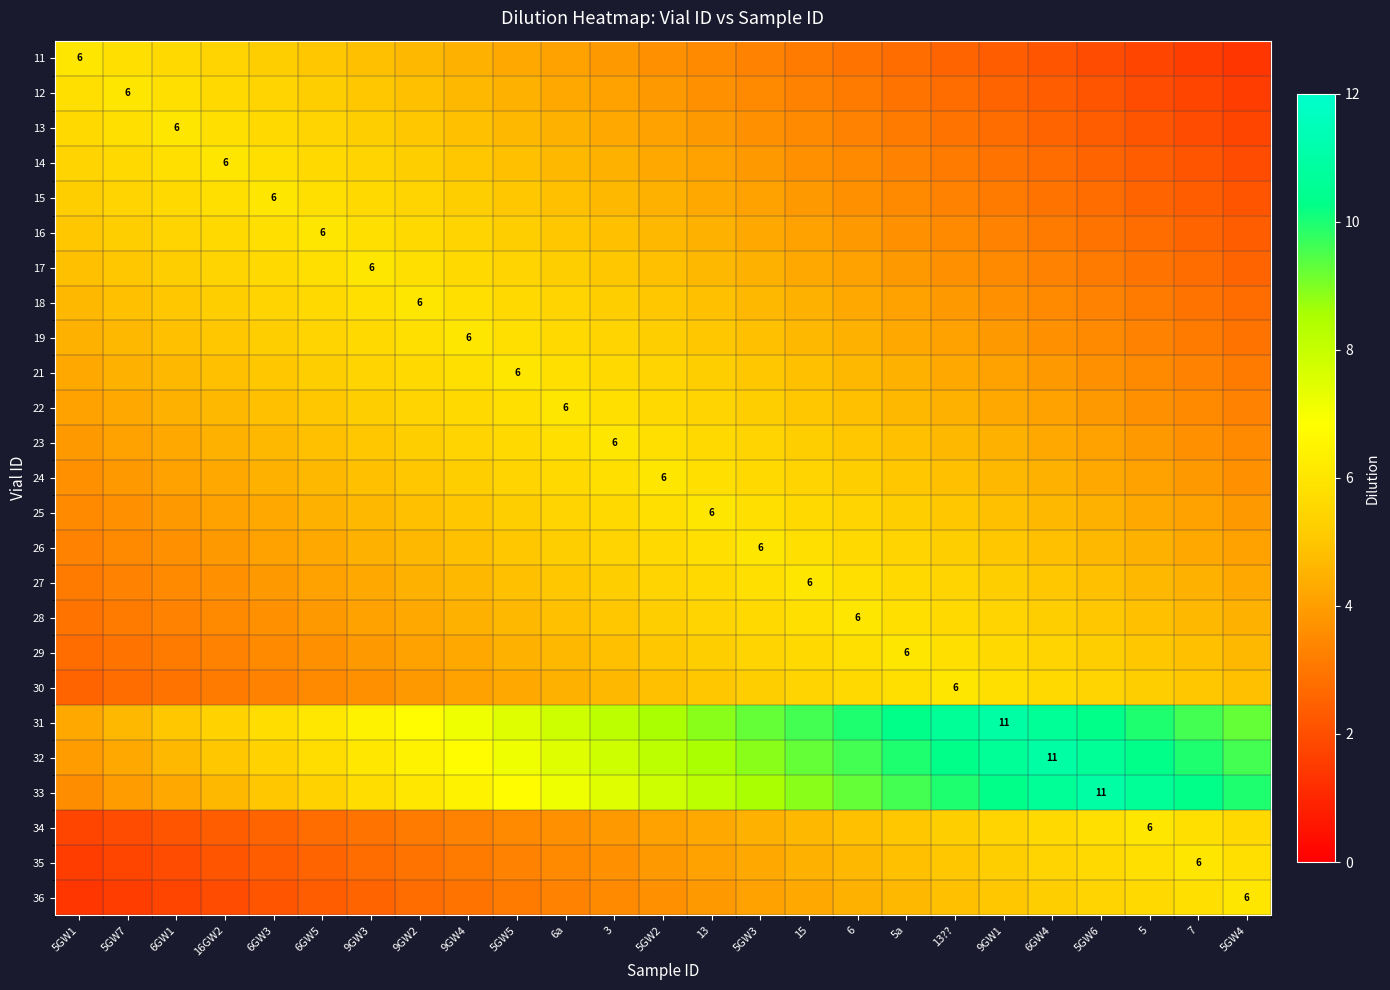

Rank the series by their maximum value, from highest to lowest.

31, 32, 33, 11, 12, 13, 14, 15, 16, 17, 18, 19, 21, 22, 23, 24, 25, 26, 27, 28, 29, 30, 34, 35, 36